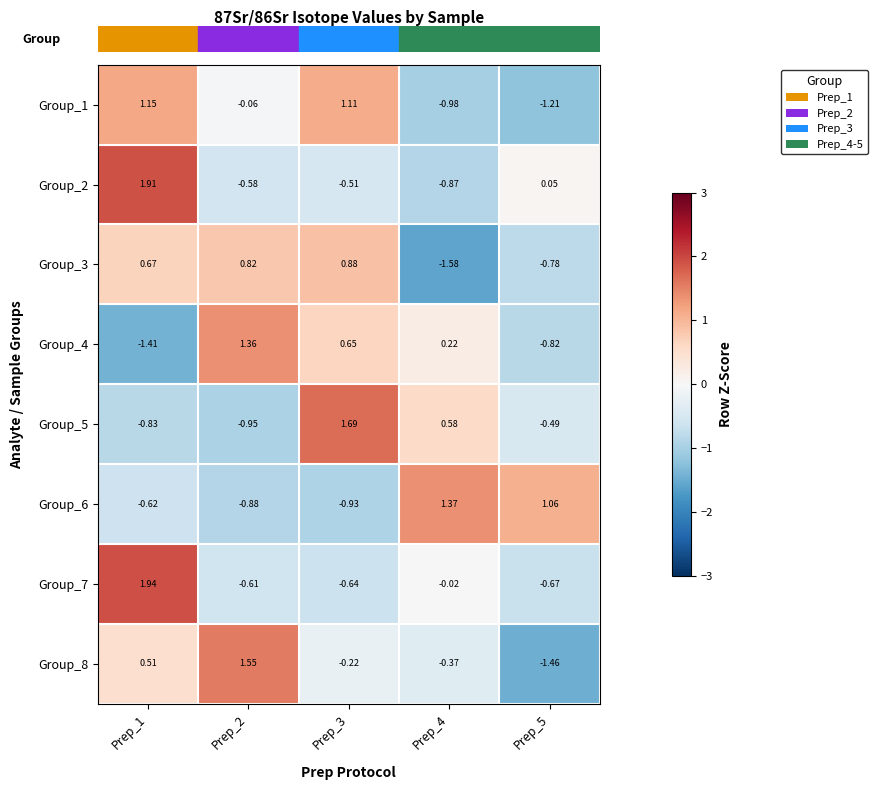

Rank the series by their maximum value, from lowest to highest.

Group_3, Group_1, Group_4, Group_6, Group_8, Group_5, Group_2, Group_7